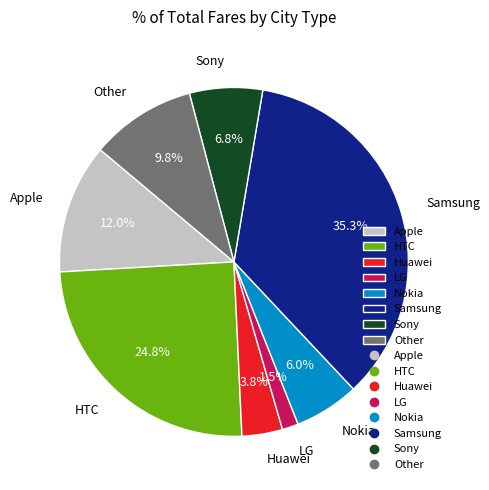

Count the number of slices in the pie.

8